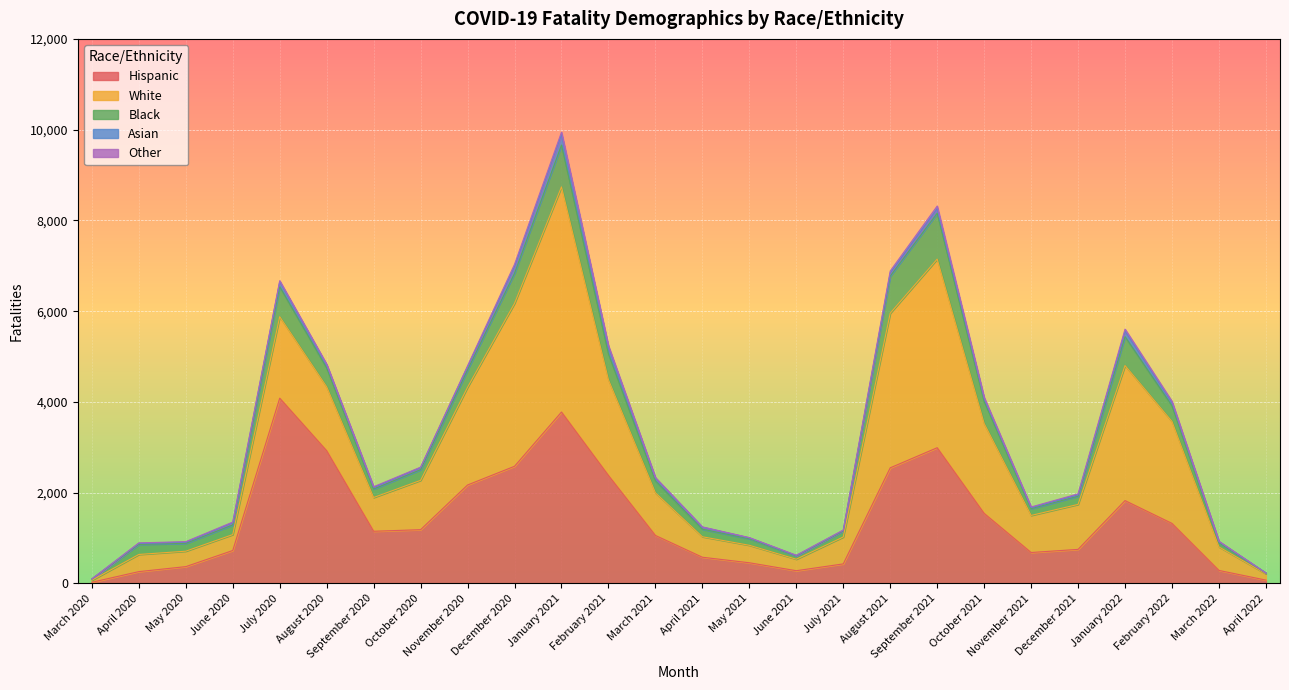

Rank the categories by White value from lowest to highest.

March 2020, April 2022, June 2021, May 2020, June 2020, April 2020, May 2021, April 2021, March 2022, July 2021, September 2020, November 2021, March 2021, December 2021, October 2020, August 2020, July 2020, October 2021, February 2021, November 2020, February 2022, January 2022, August 2021, December 2020, September 2021, January 2021